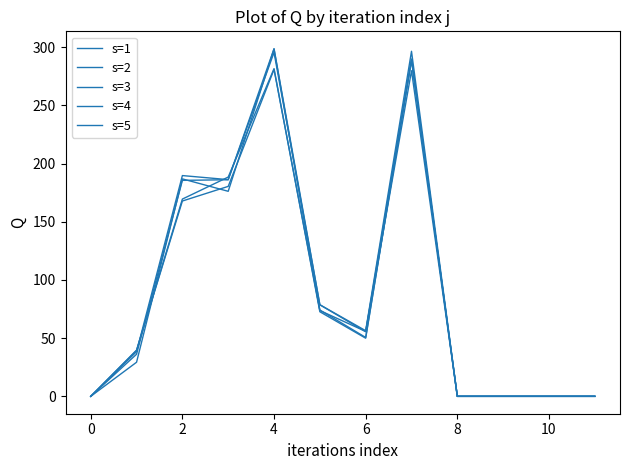

What is the maximum value shown in the chart?

298.8